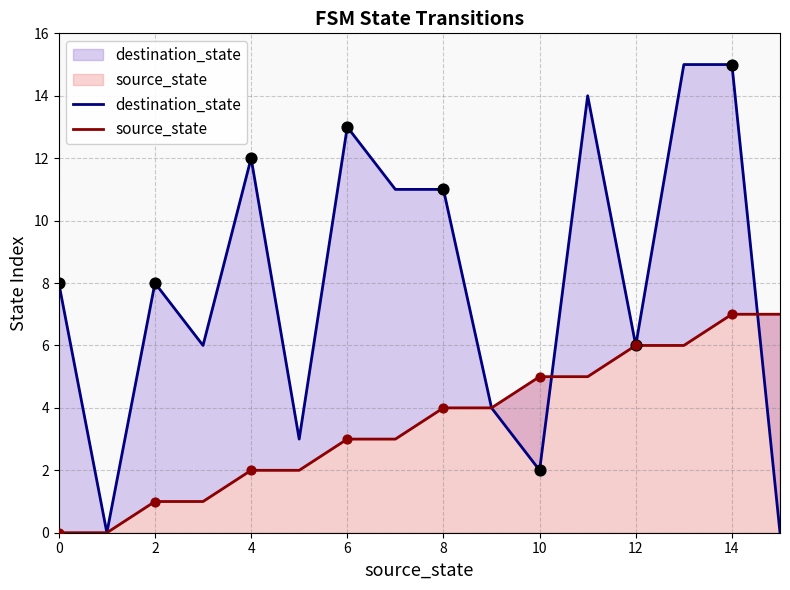

Which series reaches the maximum Y coordinate?

destination_state